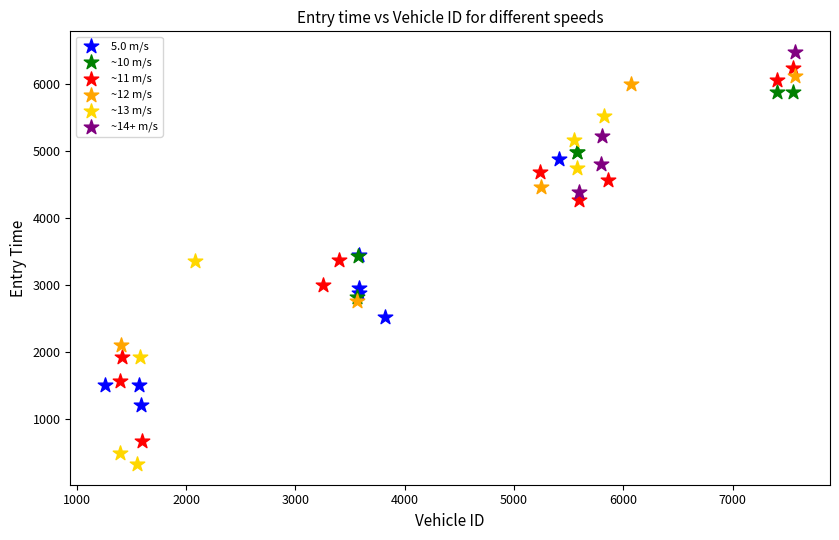

What are all the series names shown in the legend?

5.0 m/s, ~10 m/s, ~11 m/s, ~12 m/s, ~13 m/s, ~14+ m/s